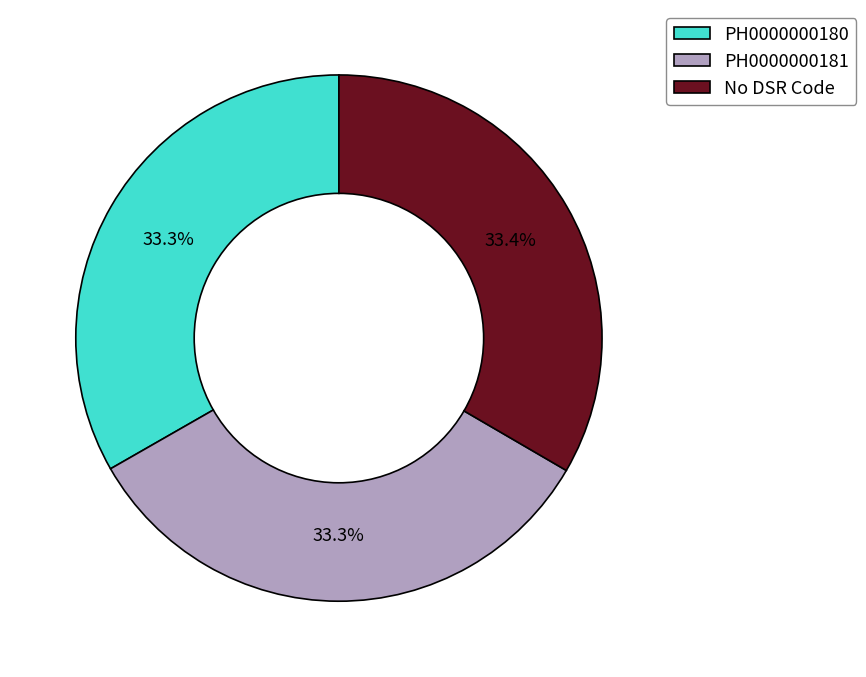

Does any single category account for the majority?

No